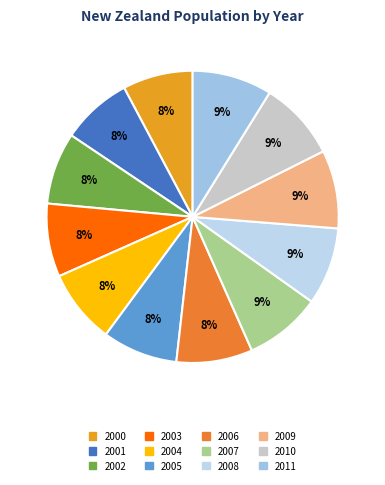

What percentage is the 2002 slice, to the nearest percent?

8%